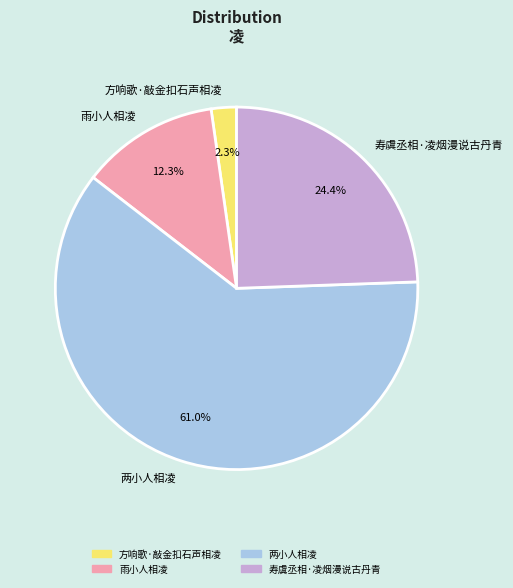

To the nearest percent, what is the difference between the largest and smallest slice percentages?

59%